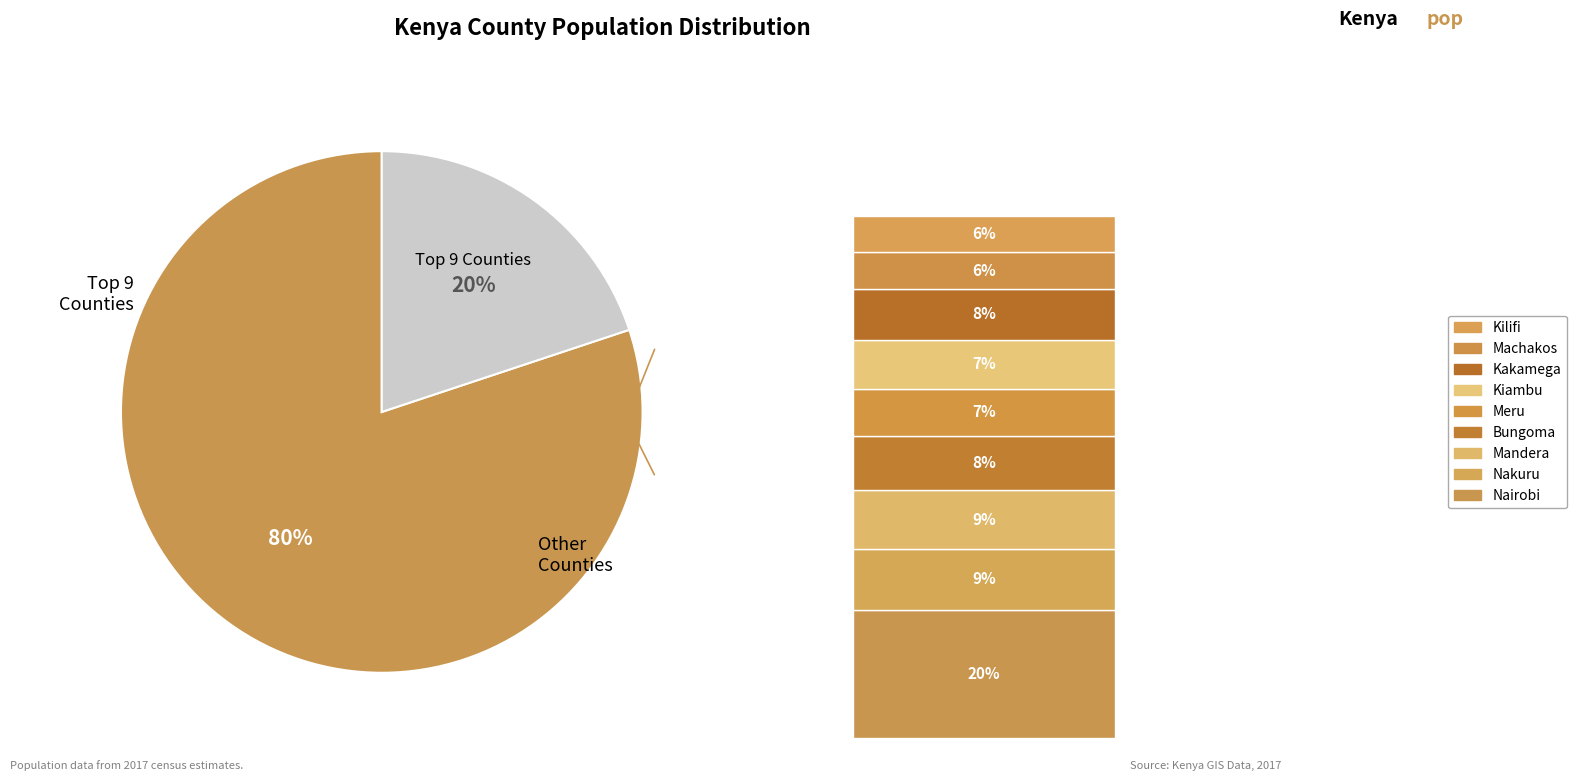

Rank the categories by value from highest to lowest.

Other, Nairobi, Nakuru, Mandera, Bungoma, Kakamega, Kiambu, Meru, Kilifi, Machakos